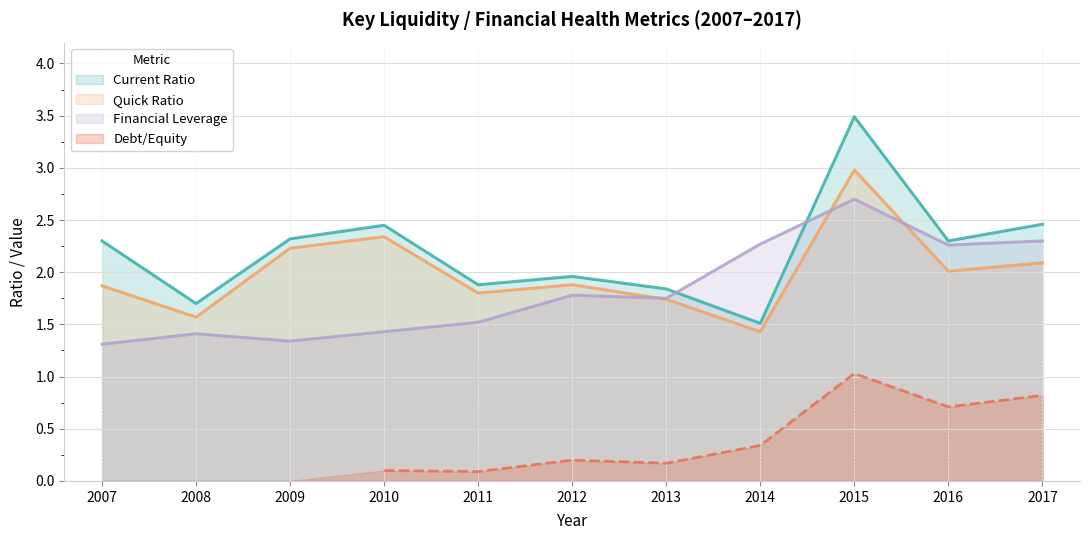

Between which two adjacent categories do Financial Leverage and Quick Ratio first intersect?

2012 and 2013